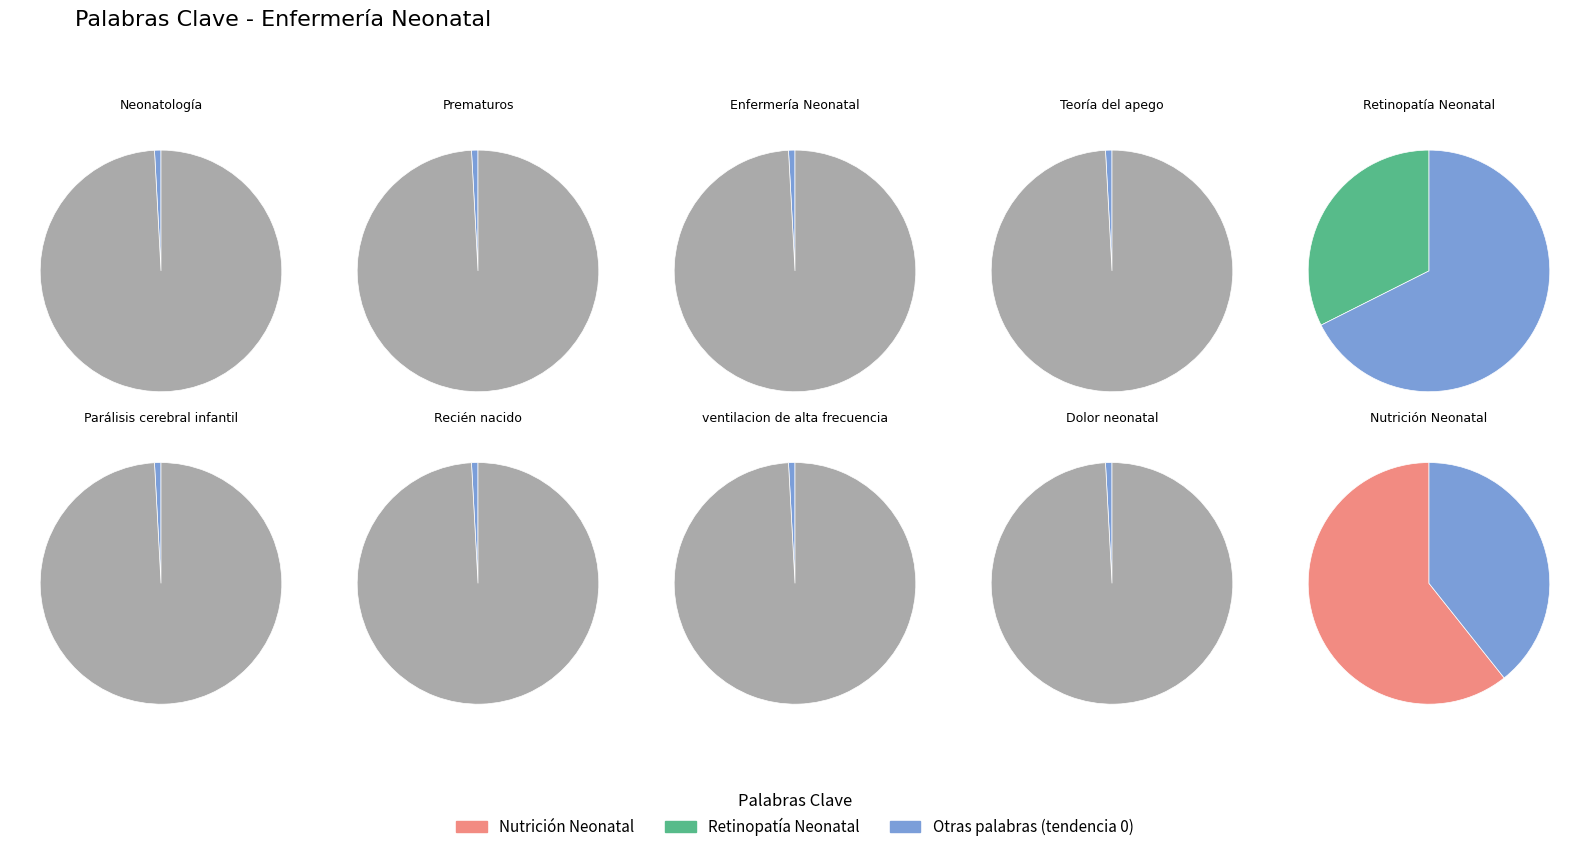

Which category has the biggest portion of the pie?

Nutrición Neonatal